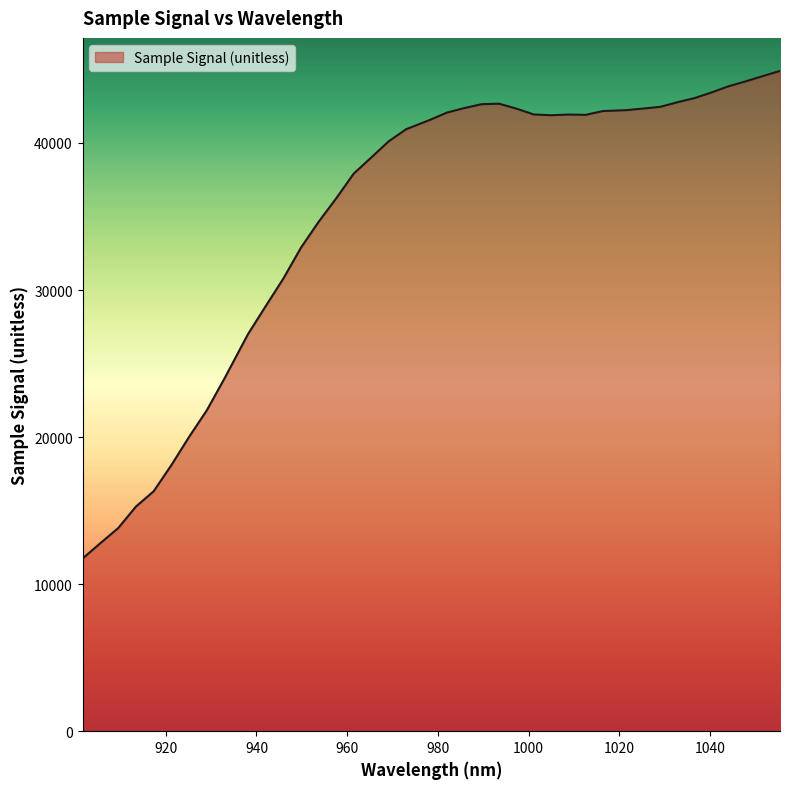

What is the greatest value displayed?

44901